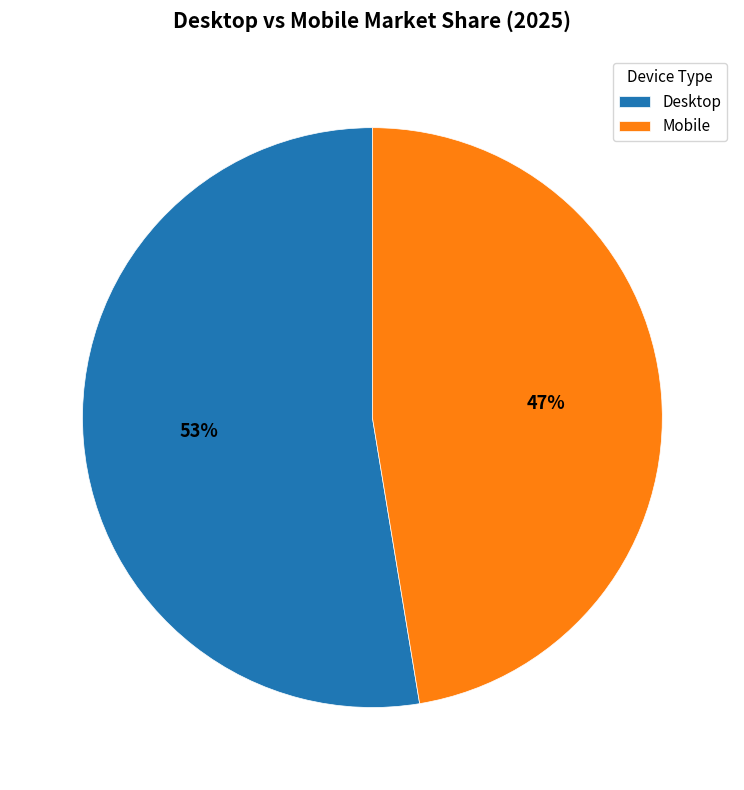

Is it true that Mobile is 47% of the pie?

True